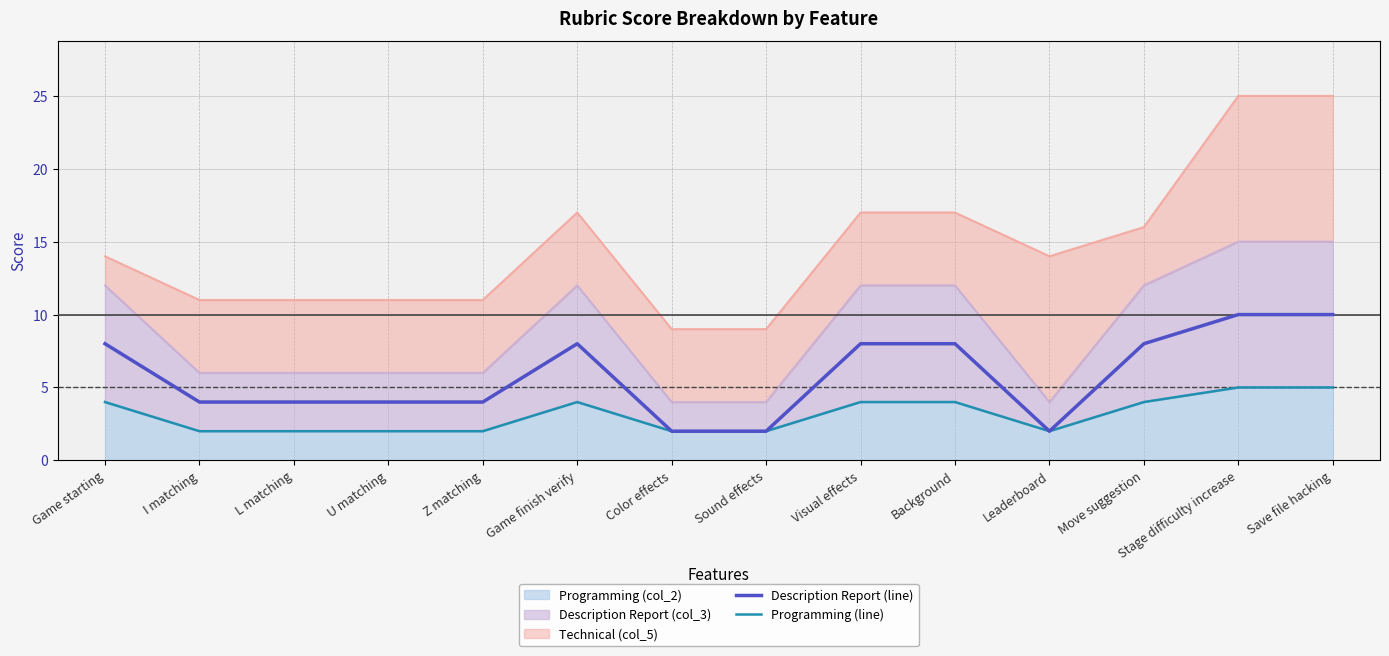

At which label is Description Report (line) closest to 6?

Game starting